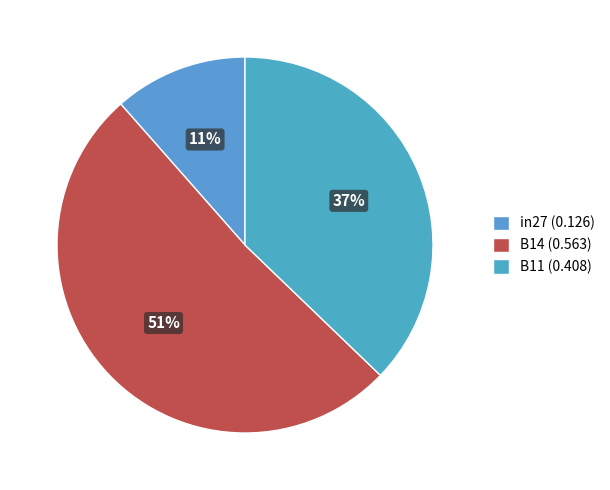

The B14 slice represents 51% of the pie. True or false?

True